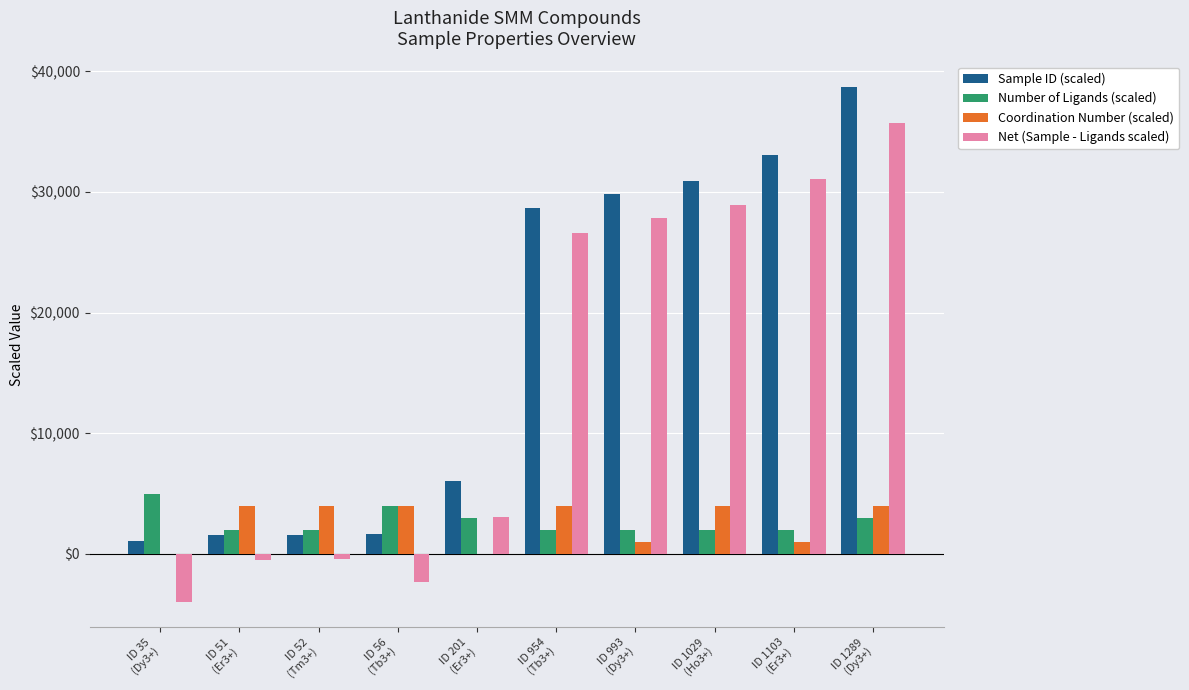

What is the total value across all series at ID 1029
(Ho3+)?

65740